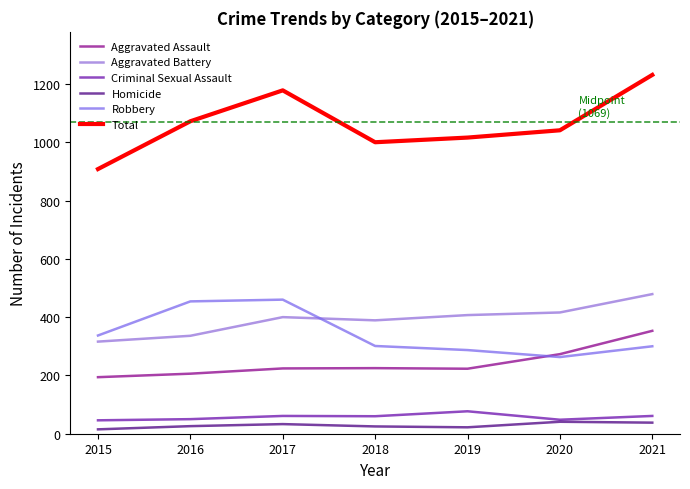

How many lines are shown in the chart?

6